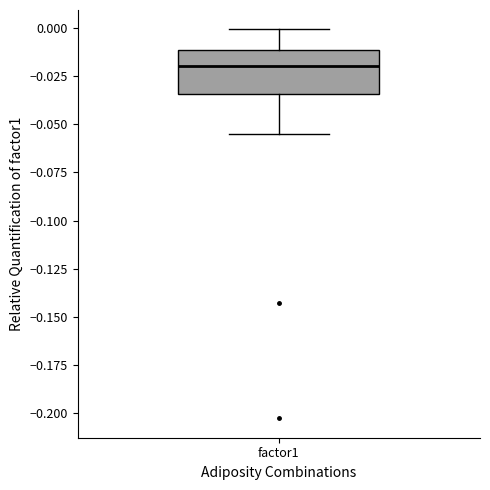

Read this box plot against the y-axis: the position of the median line, the range covered by the box, and the ends of both whiskers. The values are not printed on the chart, so give them approximately, as read against the axis.

median -0.020, box -0.035 to -0.010, whiskers -0.055 to 0.000